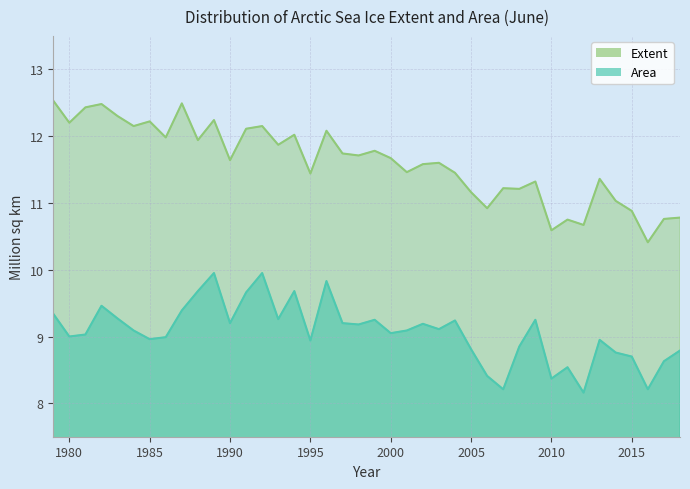

What value does the Area series have at 1988?

9.7